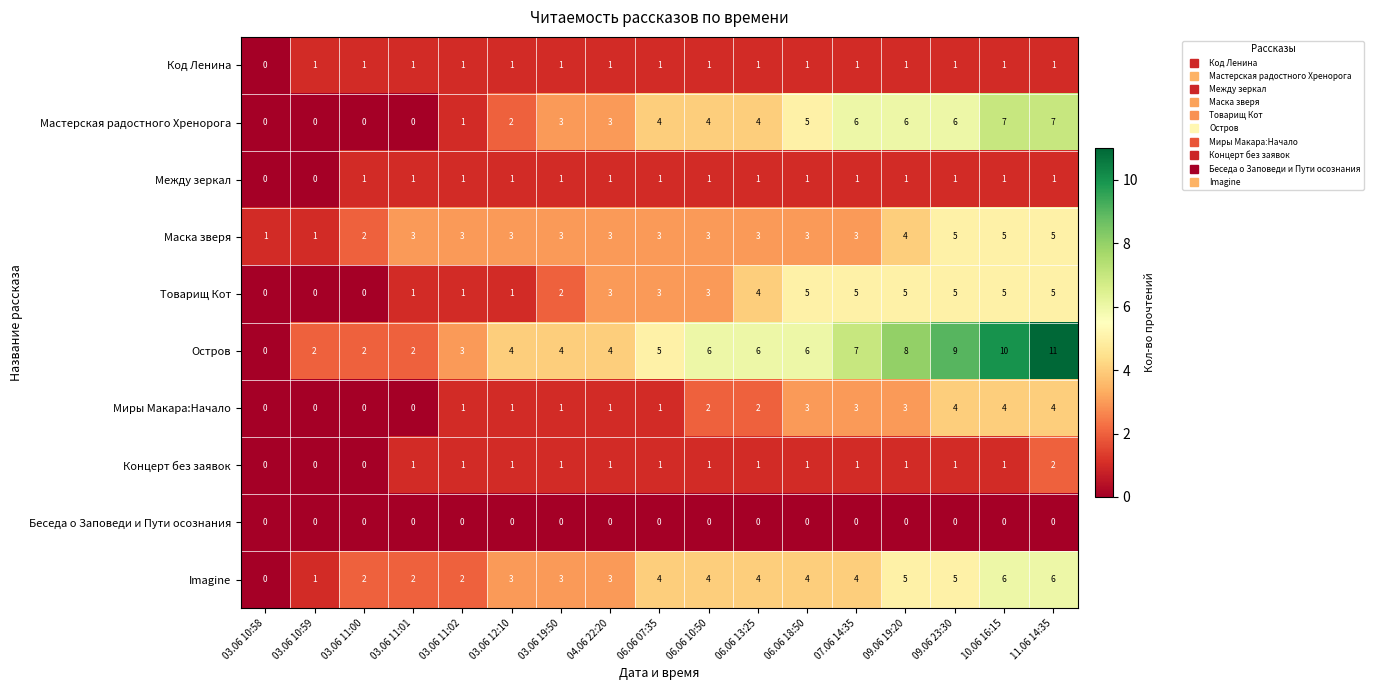

What is the difference between the maximum and second lowest values in the Товарищ Кот series?

5